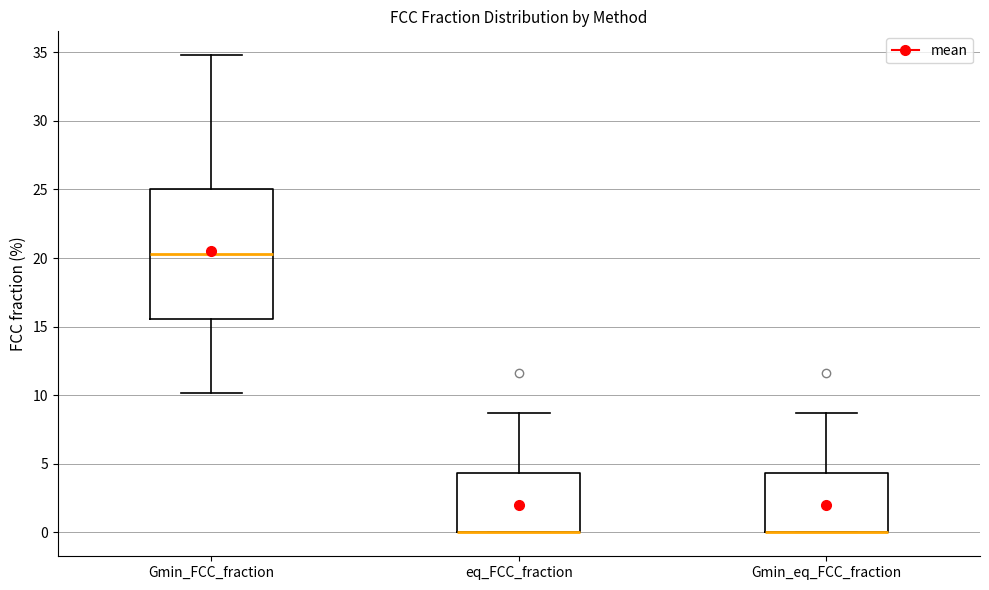

Where does the upper whisker of the box for eq_FCC_fraction end on the y-axis? The values are not printed on the chart, so give them approximately, as read against the axis.

8.5